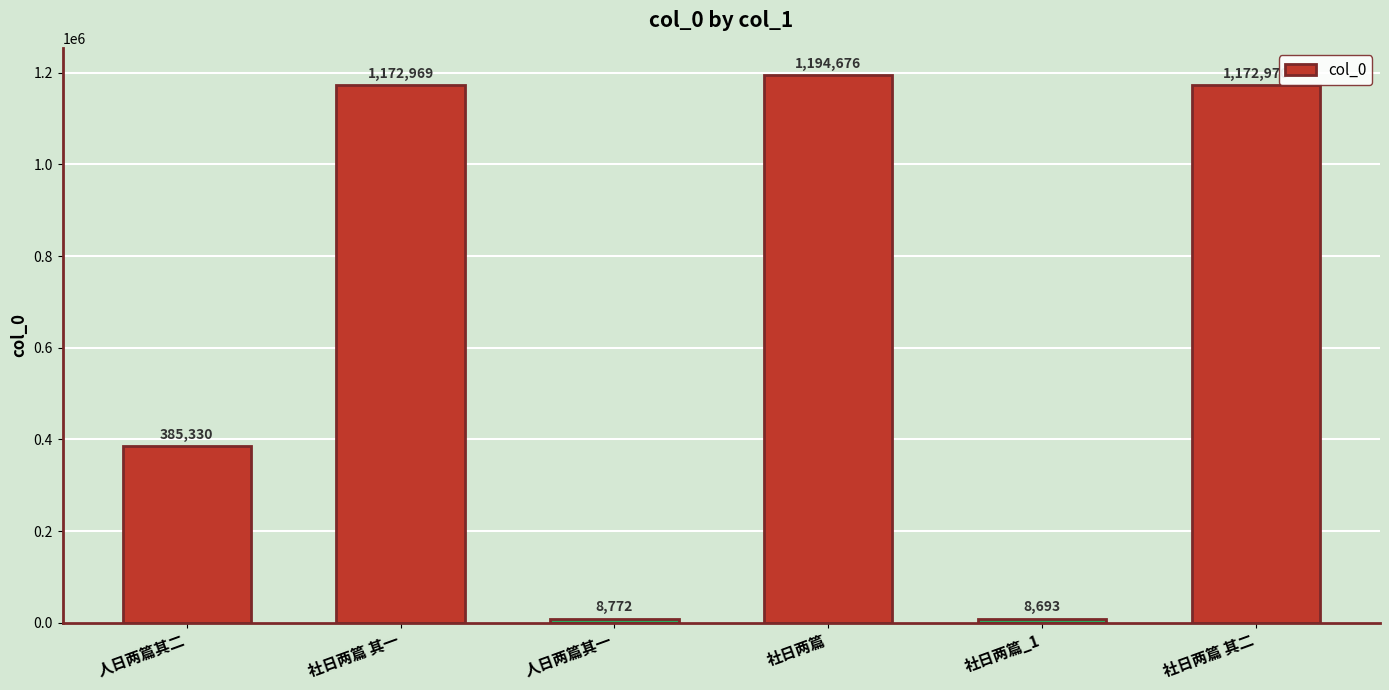

How many categories are shown in the chart?

6